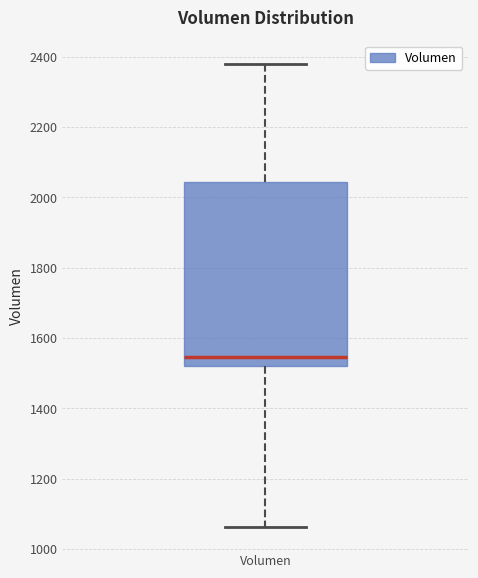

Transcribe this box plot: give where the median line is, the range the box spans, and where the two whiskers end, as read against the y-axis. The values are not printed on the chart, so give them approximately, as read against the axis.

median 1540, box 1520 to 2040, whiskers 1060 to 2380